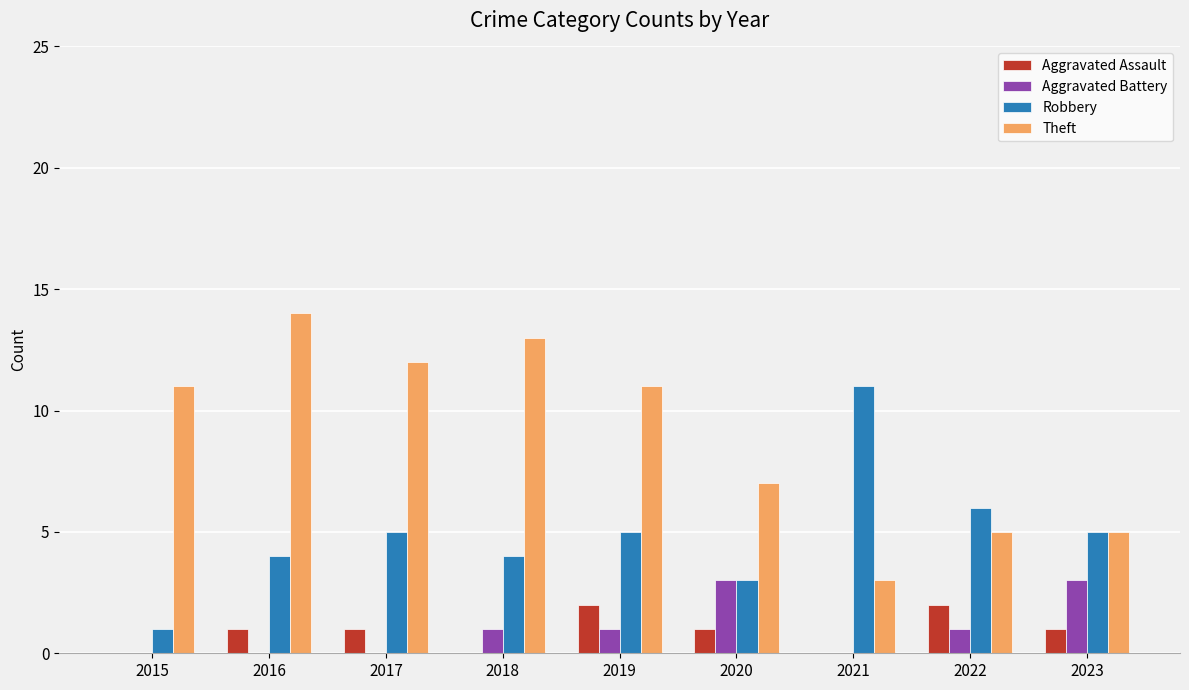

What are all the series names shown in the legend?

Aggravated Assault, Aggravated Battery, Robbery, Theft